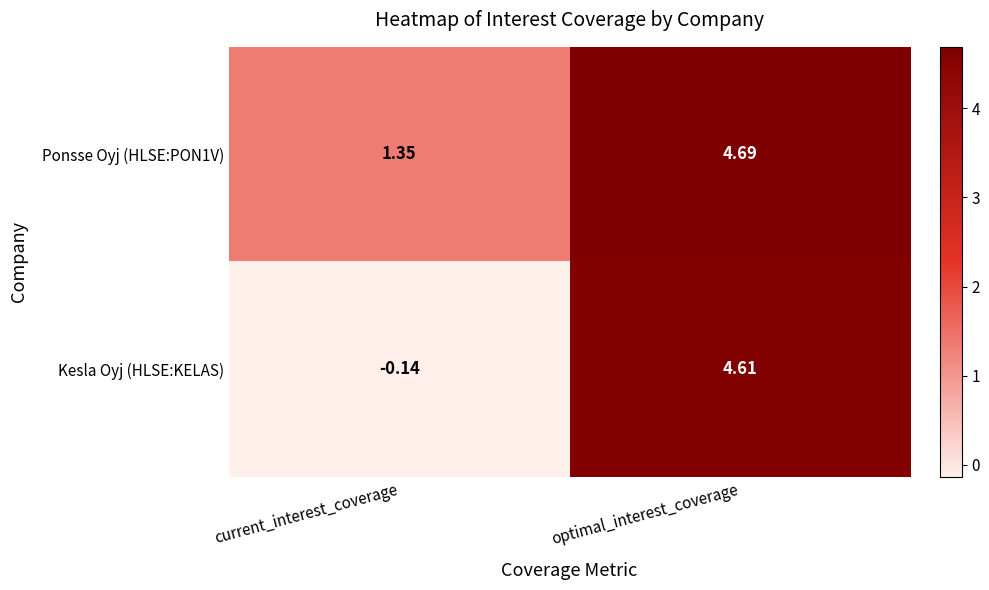

At which label does Ponsse Oyj (HLSE:PON1V) reach its minimum?

current_interest_coverage